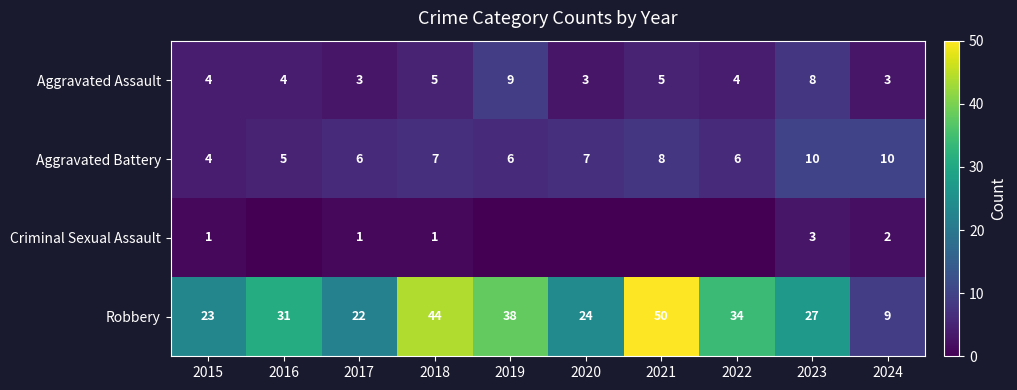

Between 2017 and 2018, which is larger?

2018